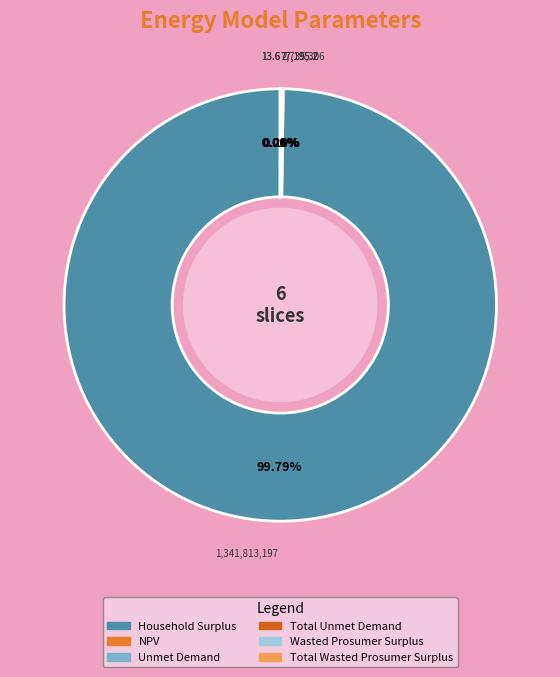

To the nearest percent, what is the difference between the largest and smallest slice percentages?

100%